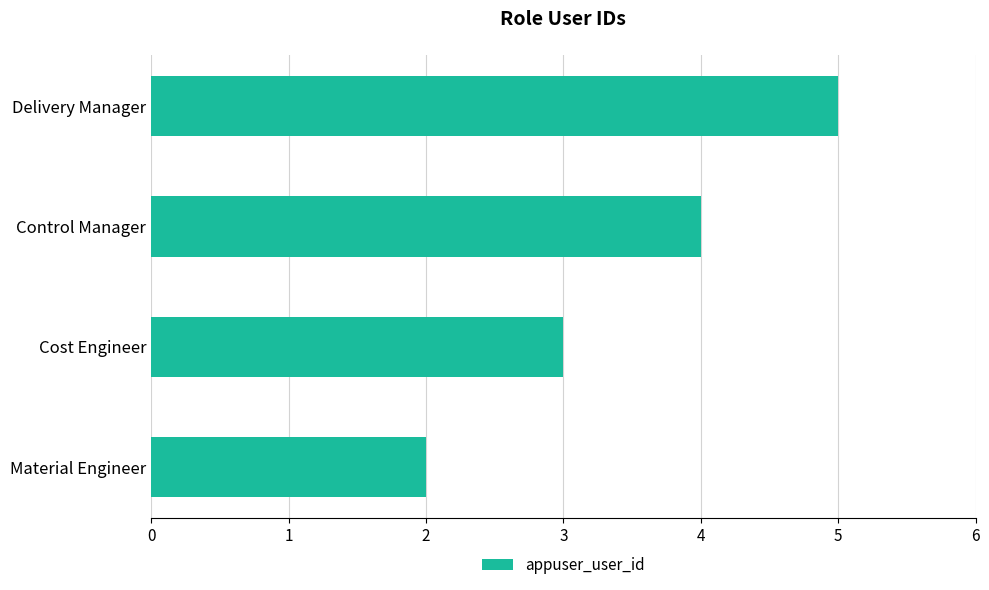

What is the sum of the values at Delivery Manager and Control Manager?

9